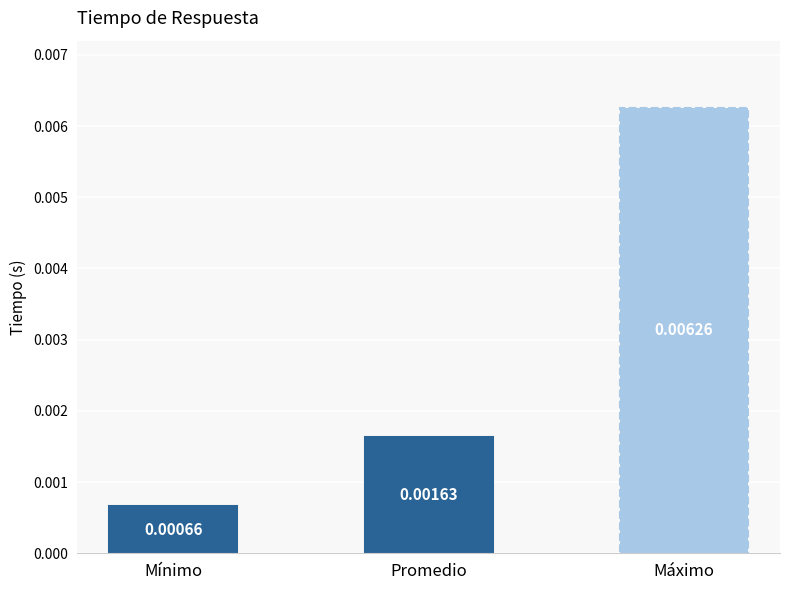

Which label corresponds to the largest value in the chart?

Máximo